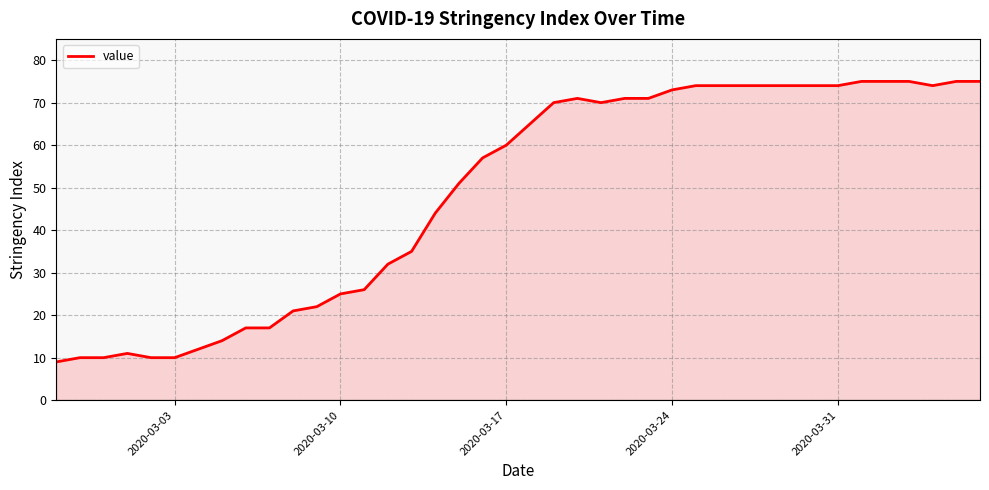

What is the difference between the maximum and minimum values?

66